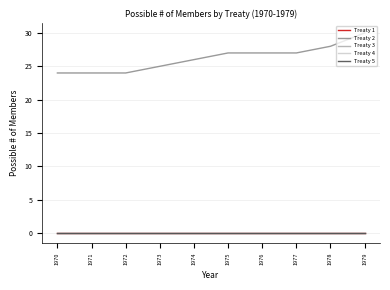

How many lines are shown in the chart?

5